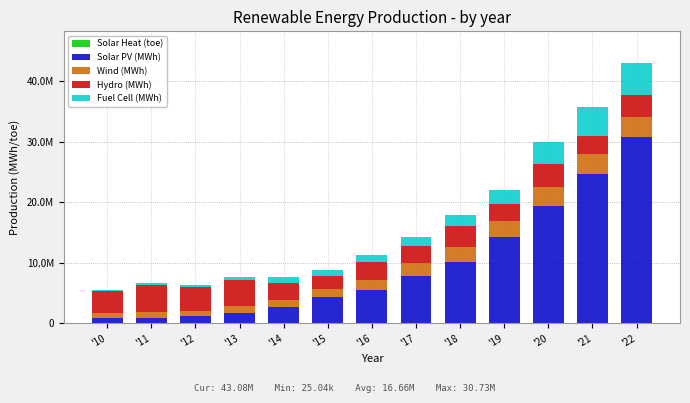

Does the chart contain stacked bars?

Yes